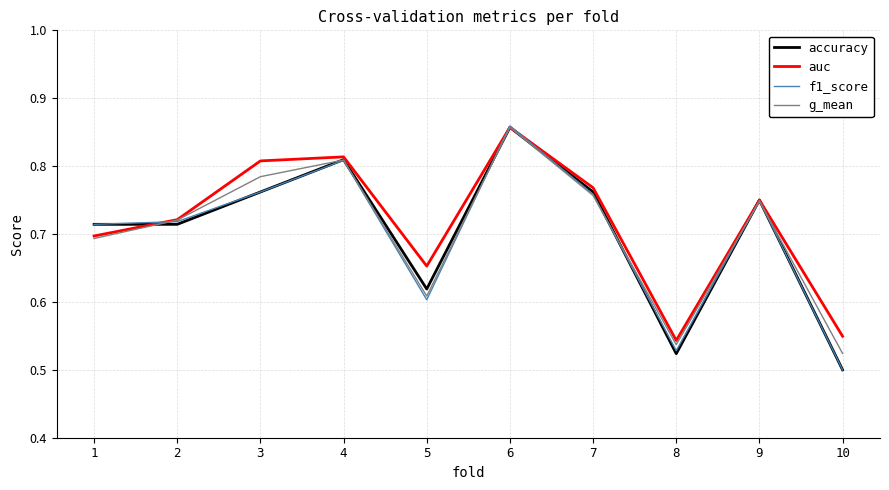

At which category is the sum across all series the highest?

6